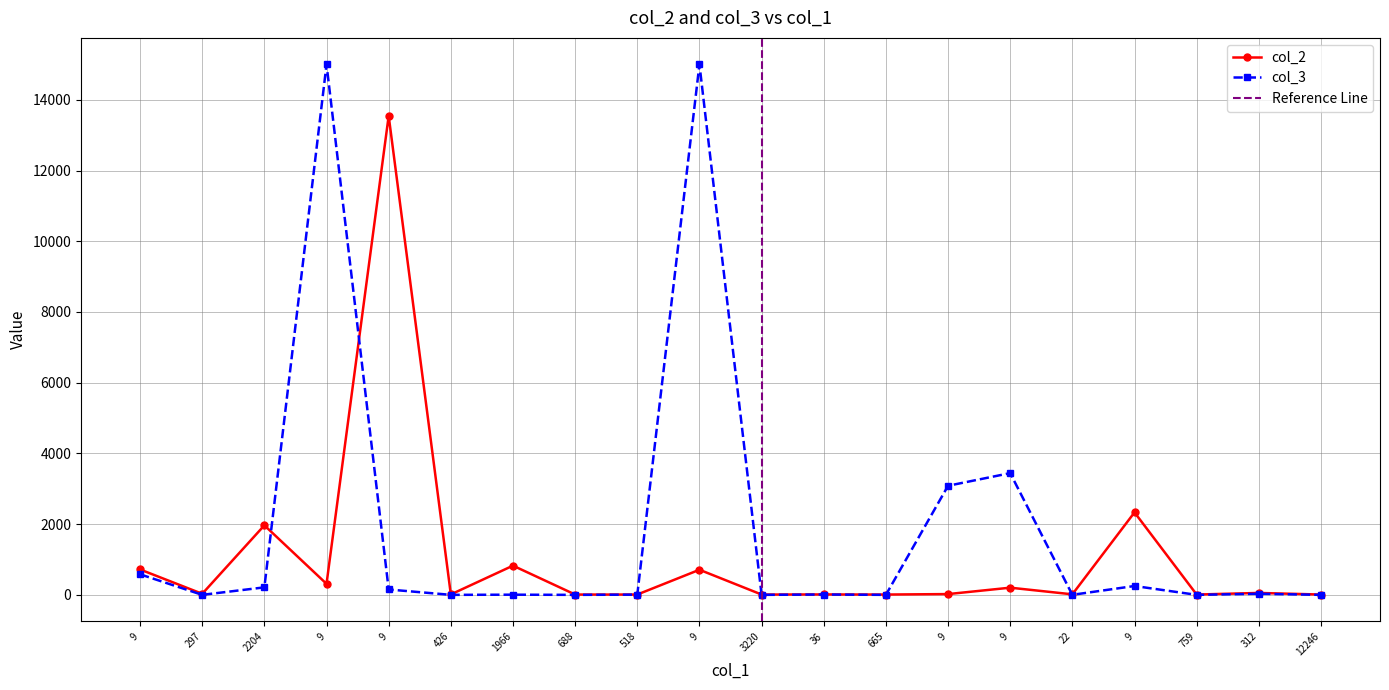

What is the sum of all values?

20810